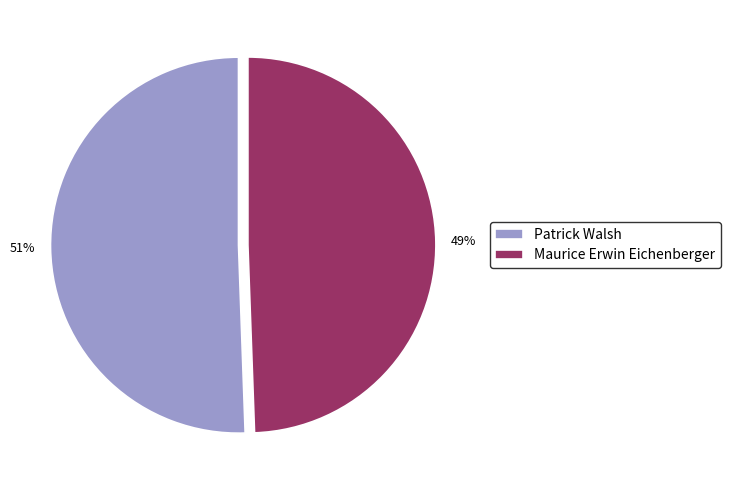

Rank the categories by value from highest to lowest.

Patrick Walsh, Maurice Erwin Eichenberger